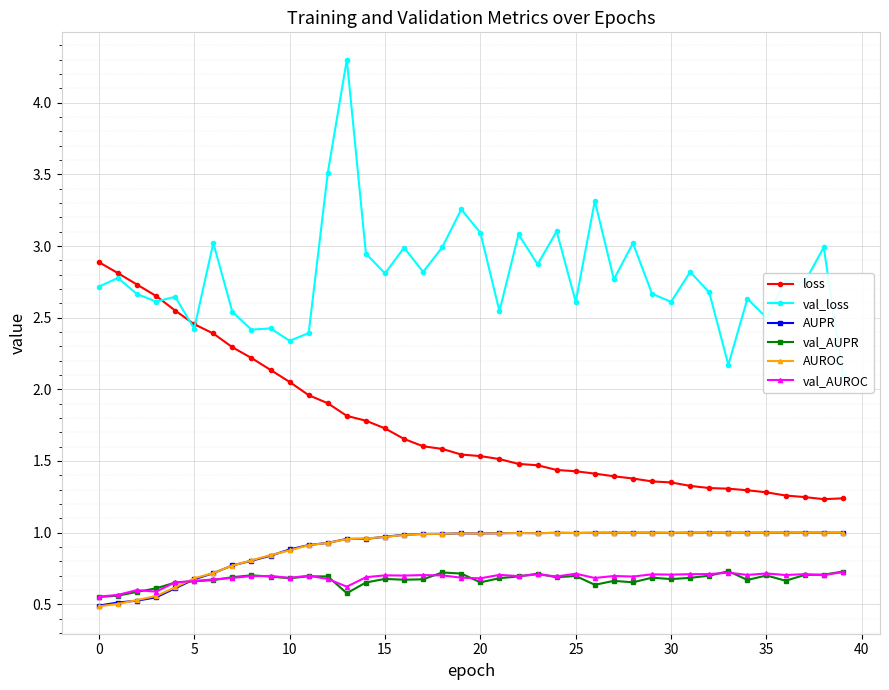

True or false: AUROC and loss intersect in this chart.

False